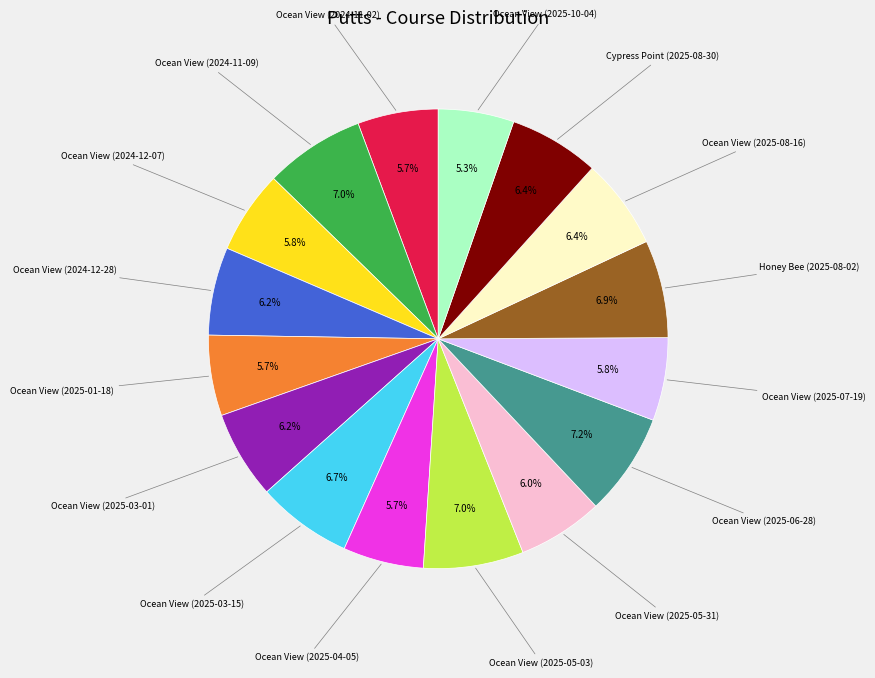

Is there any slice that represents more than half of the pie?

No